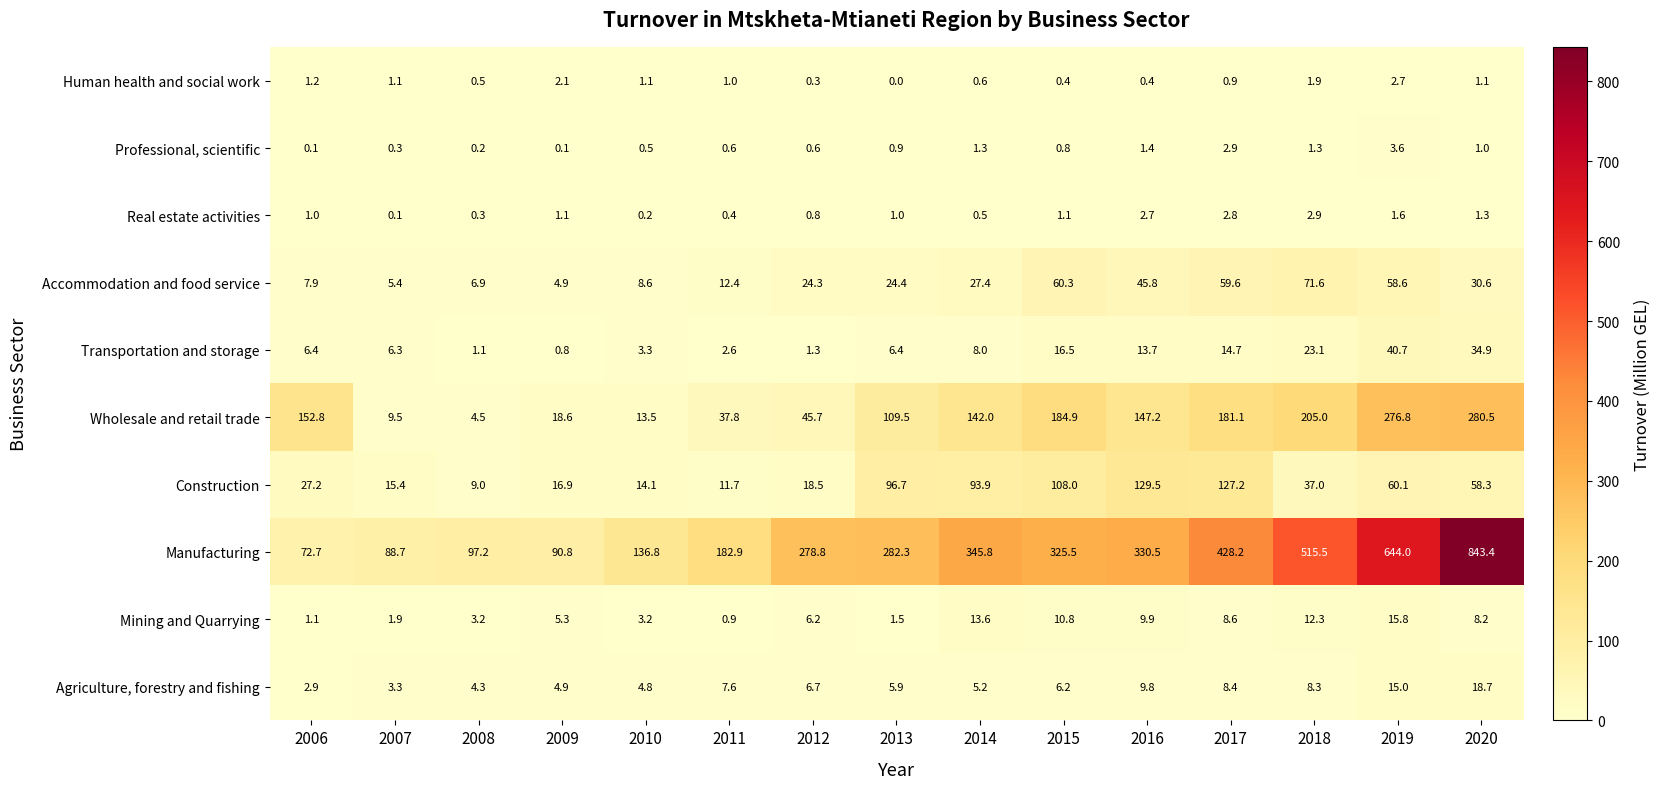

What is the difference between the second highest and minimum values in the Real estate activities series?

2.7